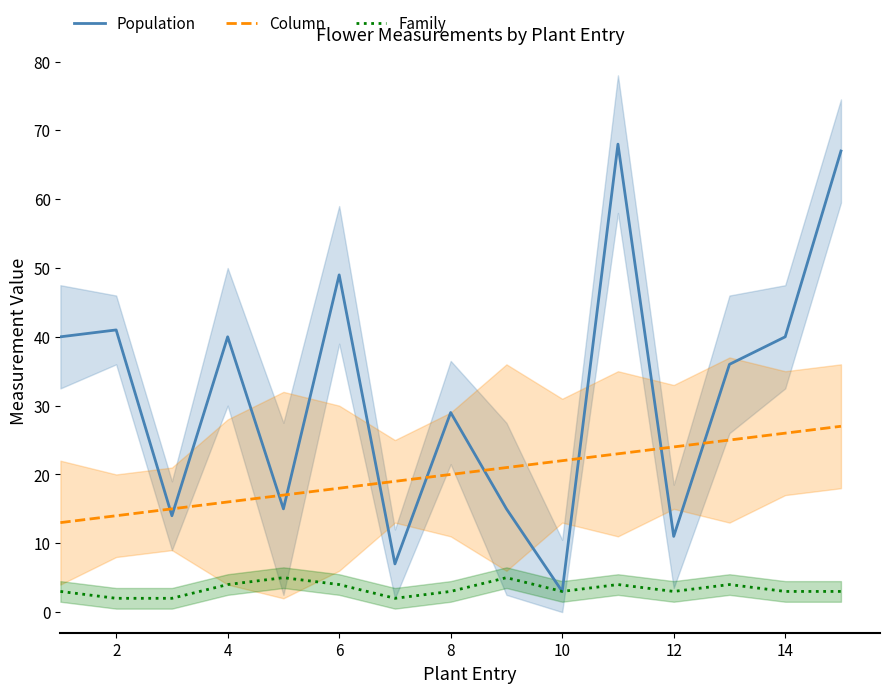

What is the sum of the Population values at 12 and 4?

51